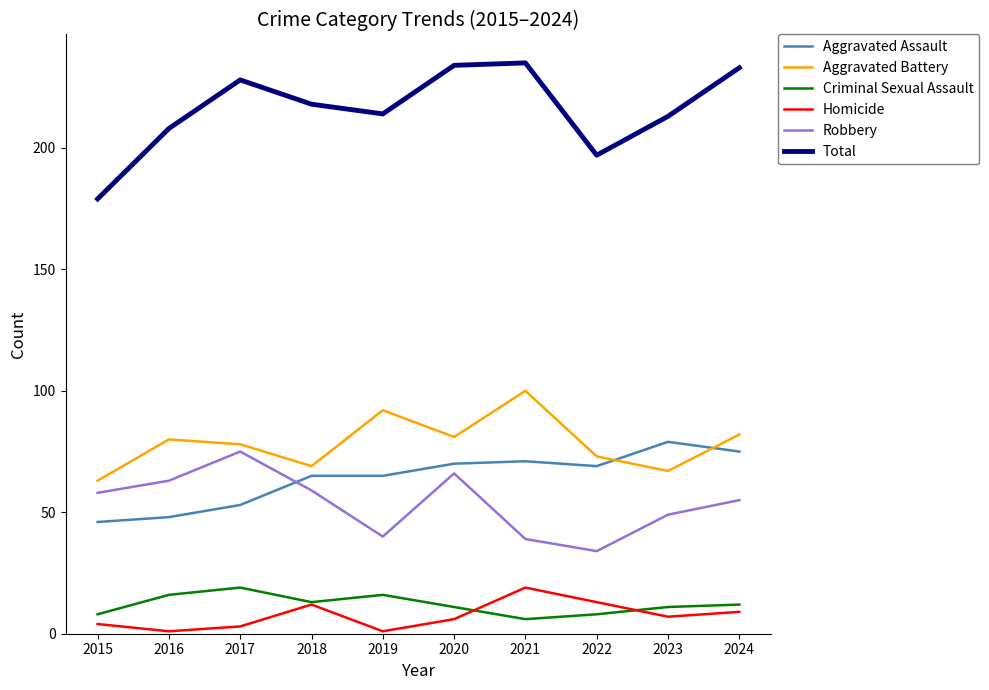

Between 2015 and 2020, which series saw the biggest shift?

Total